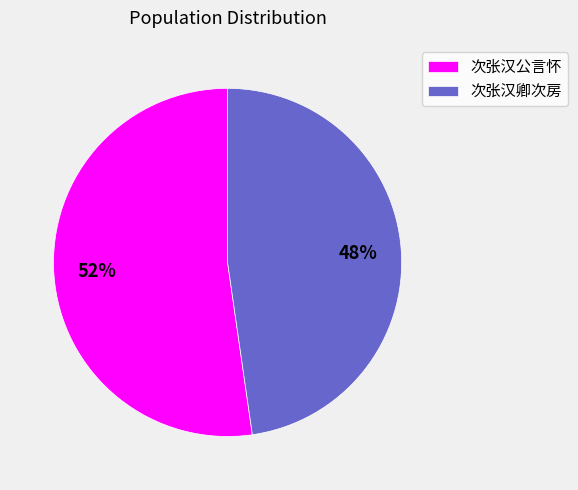

Is it true that 次张汉卿次房 is 1% of the pie?

False